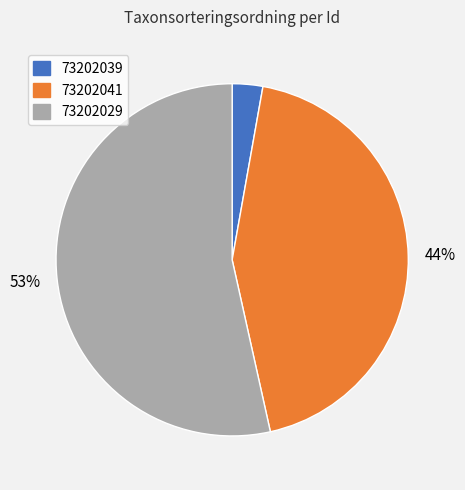

Does any single category account for the majority?

Yes